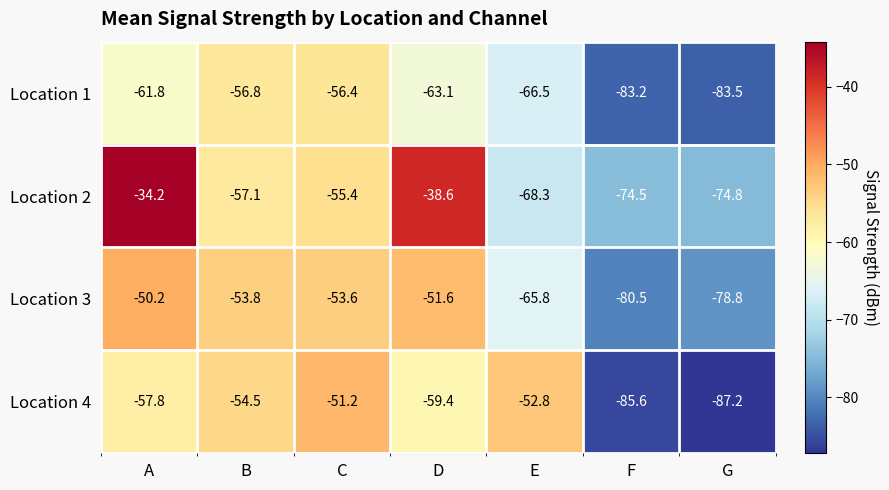

At which category is the sum across all series the highest?

A